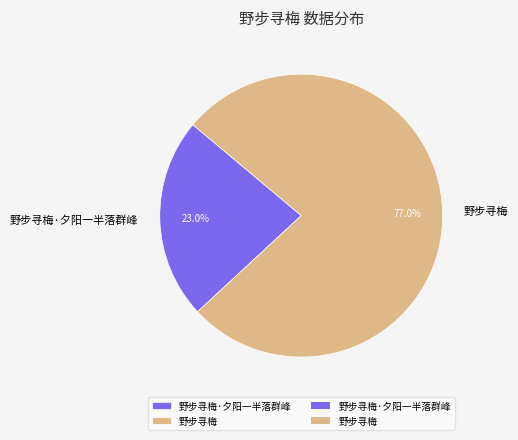

To the nearest percent, what is the difference between the largest and smallest slice percentages?

54%